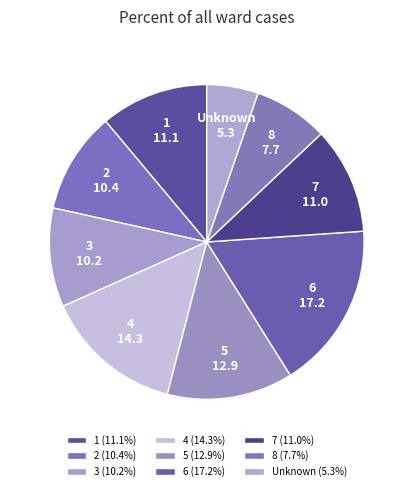

Is the sum of 5 and 7 greater than half?

No